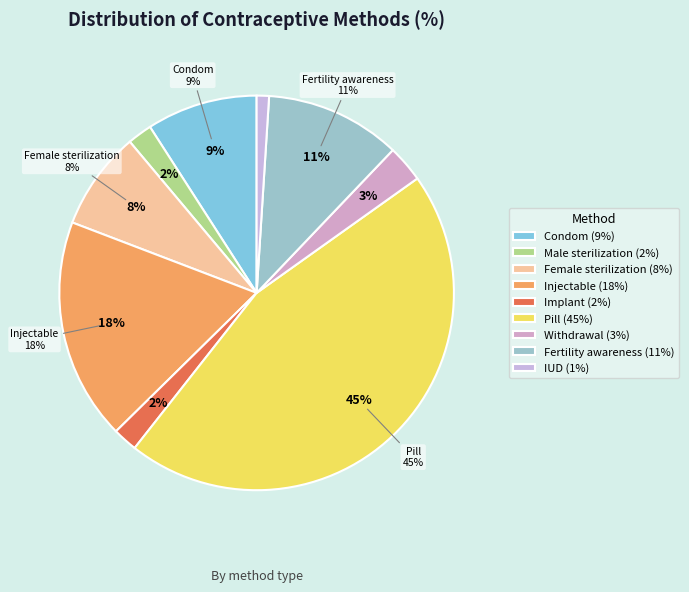

How many segments does this pie chart have?

9